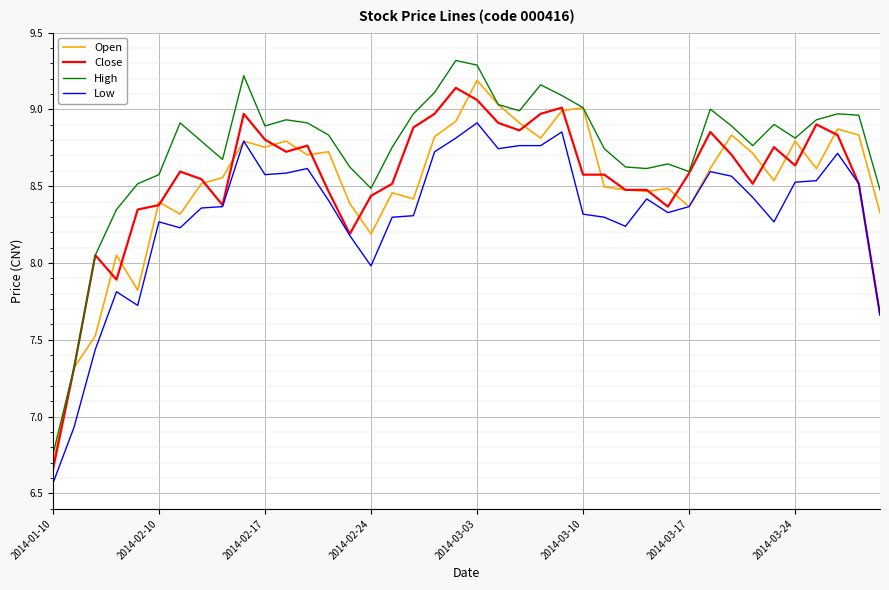

How many lines are shown in the chart?

4